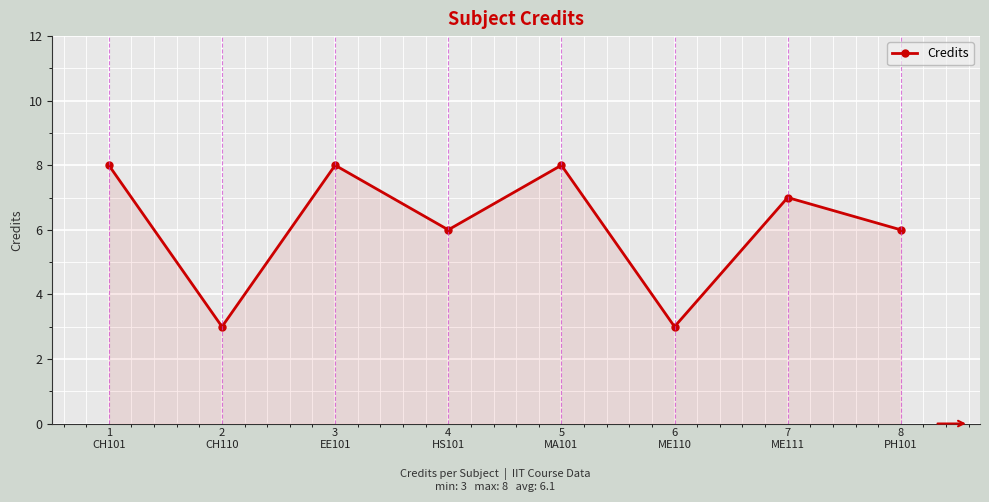

True or false: the data has more than 2 interior local peaks.

True